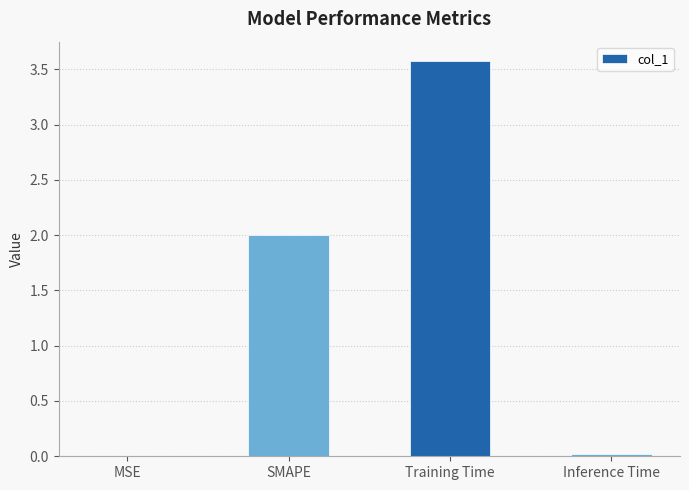

Which category has the highest value across all series?

Training Time